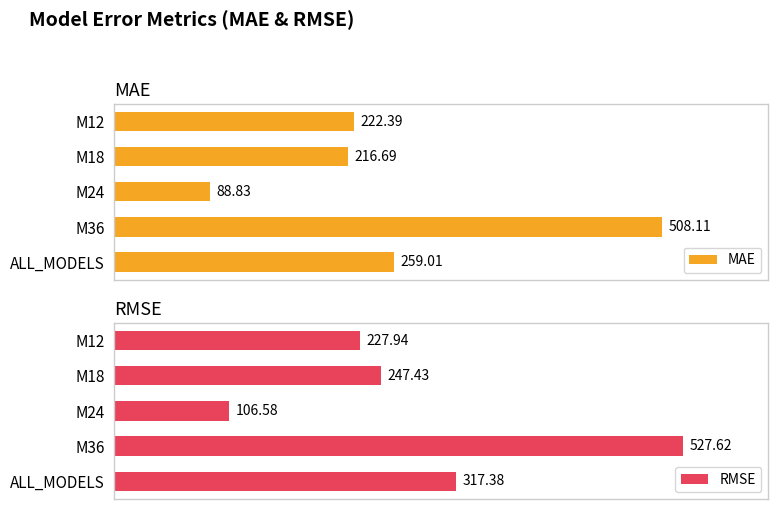

What is the value of the MAE bar at the 4th from the left?

508.1